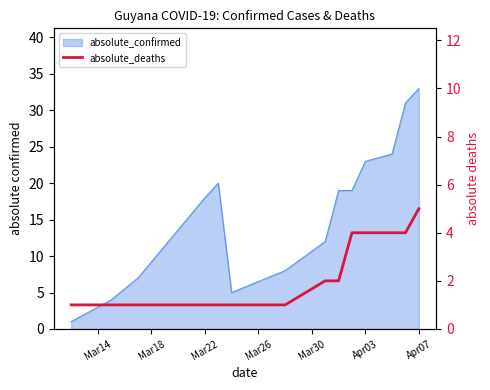

How many lines are shown in the chart?

1